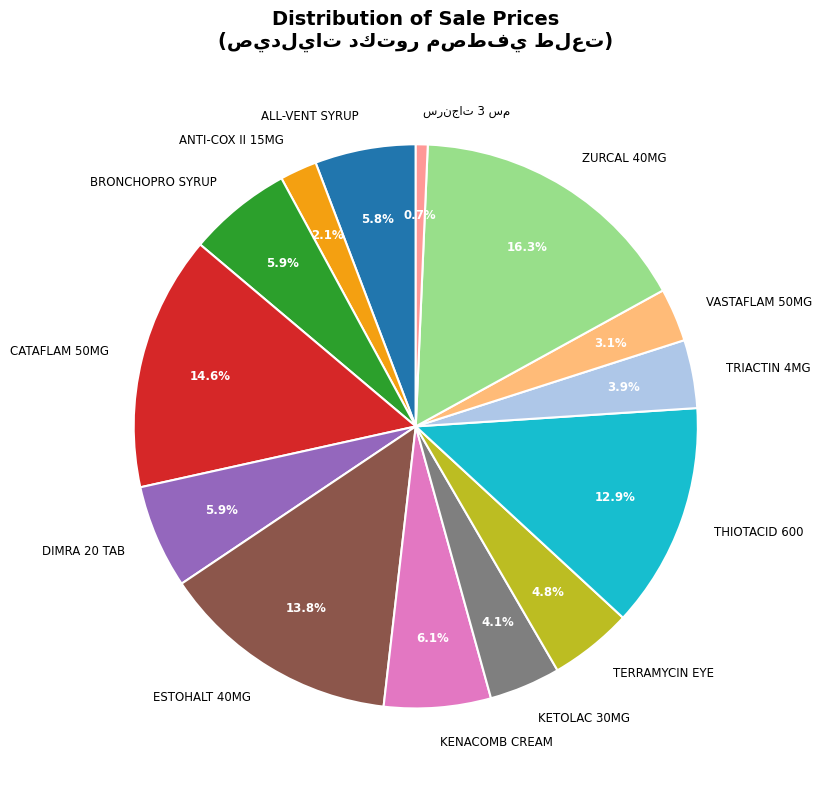

What percentage is the TRIACTIN 4MG slice, to the nearest percent?

4%